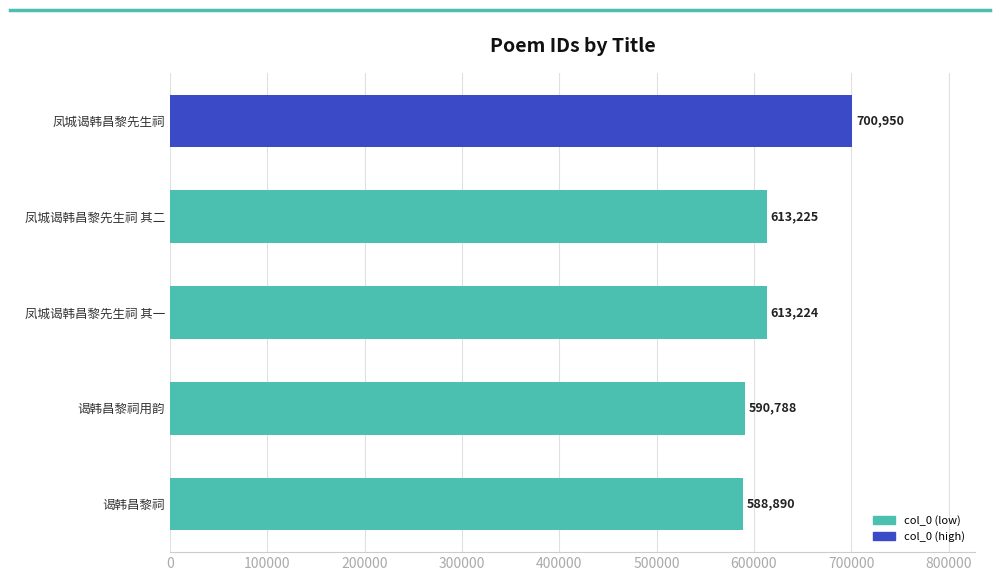

How many values are below 613224?

2